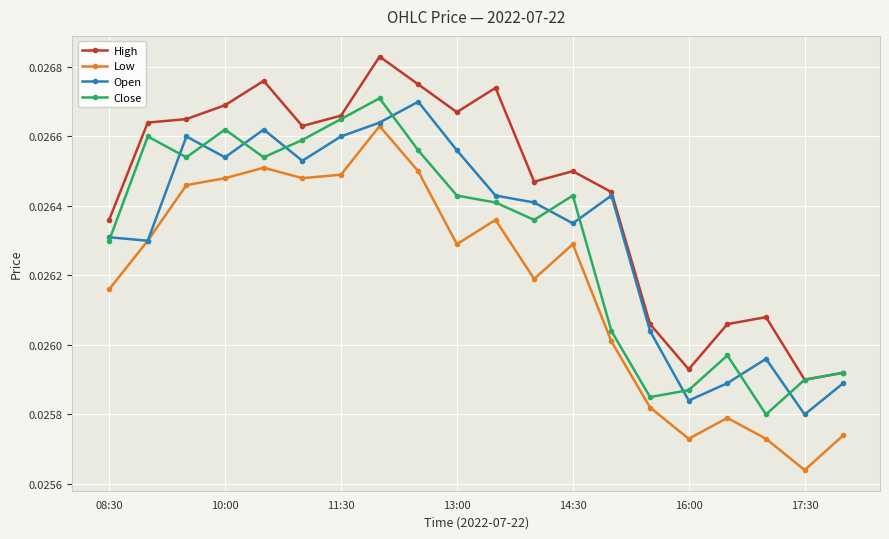

Count the Open values in the range 0 to 1.

20